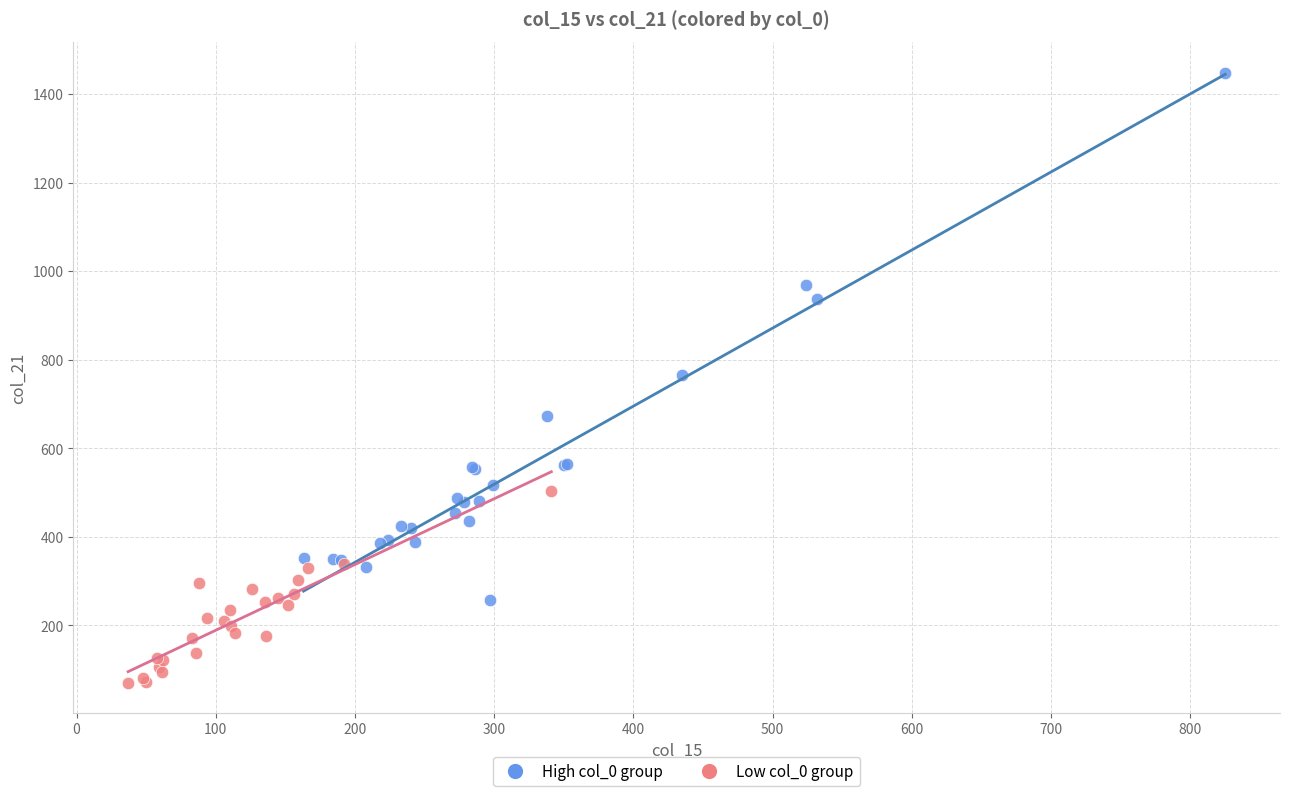

Which series reaches the minimum Y coordinate?

Low col_0 group